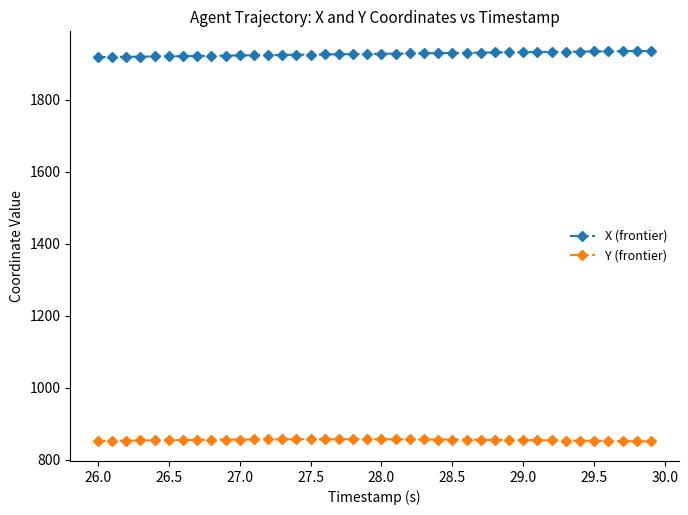

At how many categories does at least one series exceed 1486?

40